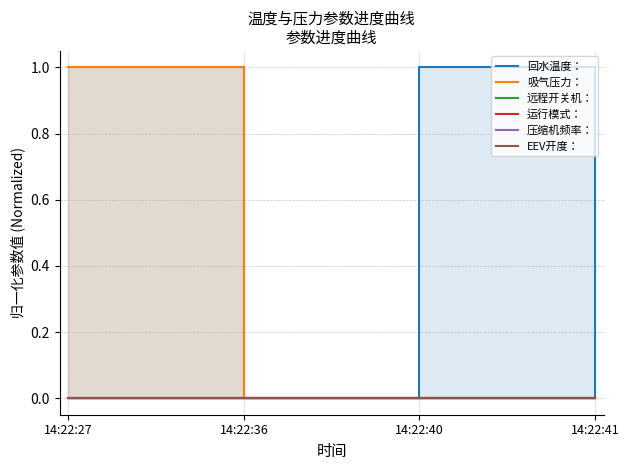

The value of 吸气压力： at 14:22:40 is 0. True or false?

True